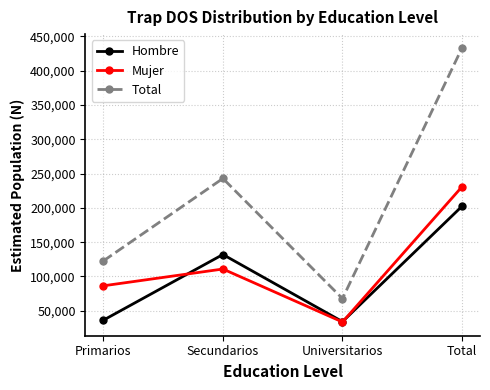

List the series in order of their peak value, highest first.

Total, Mujer, Hombre